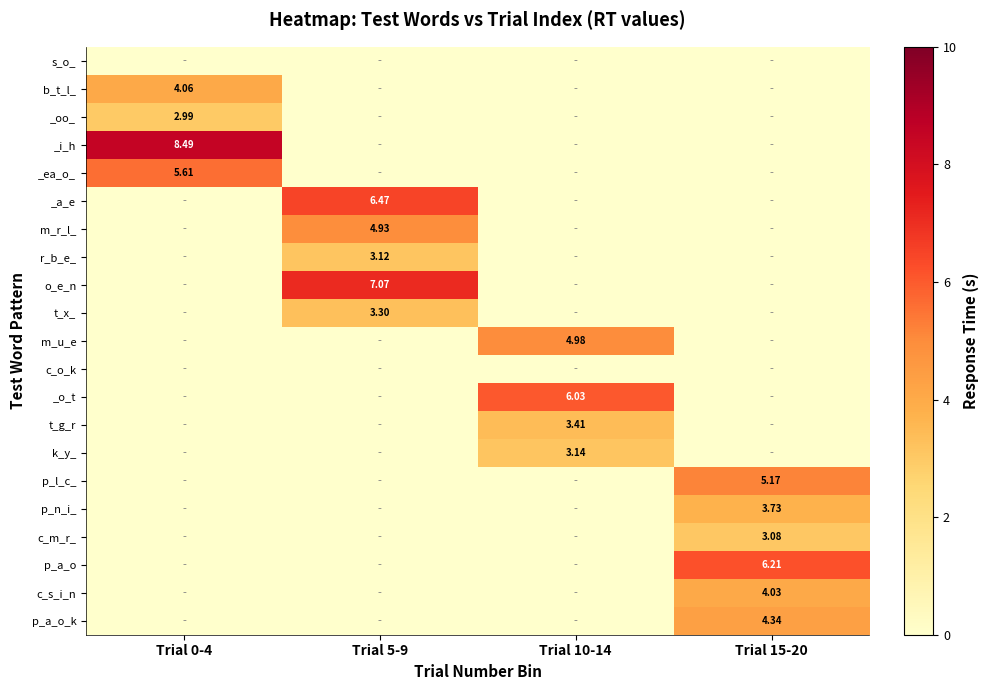

Which label corresponds to the smallest value in the chart?

Trial 0-4